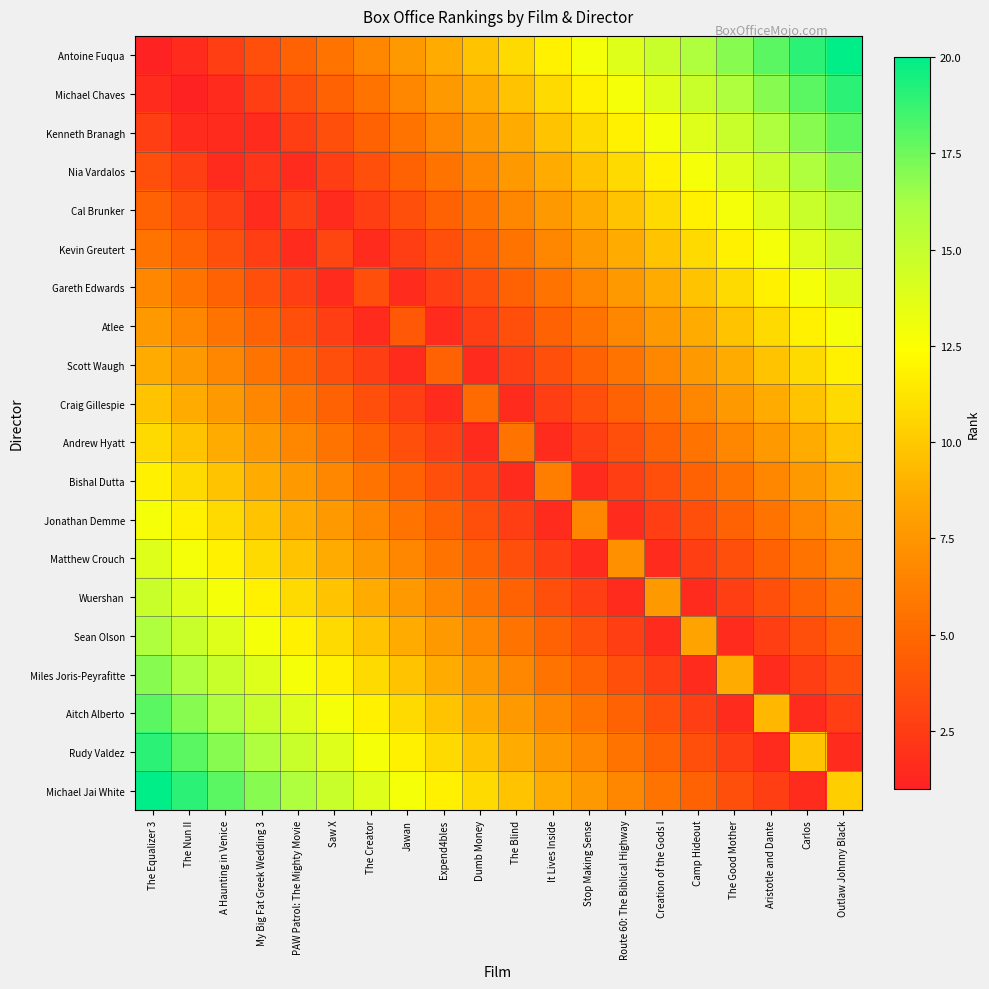

Reading left to right, what are all the values shown in this chart?

Antoine Fuqua: The Equalizer 3=0.5	The Nun II=1.5	A Haunting in Venice=2.6	My Big Fat Greek Wedding 3=3.6	PAW Patrol: The Mighty Movie=4.6	Saw X=5.6	The Creator=6.7	Jawan=7.7	Expend4bles=8.7	Dumb Money=9.7	The Blind=10.8	It Lives Inside=11.8	Stop Making Sense=12.8	Route 60: The Biblical Highway=13.8	Creation of the Gods I=14.9	Camp Hideout=15.9	The Good Mother=16.9	Aristotle and Dante=17.9	Carlos=19.0	Outlaw Johnny Black=20.0
Michael Chaves: The Equalizer 3=1.5	The Nun II=1.0	A Haunting in Venice=1.5	My Big Fat Greek Wedding 3=2.6	PAW Patrol: The Mighty Movie=3.6	Saw X=4.6	The Creator=5.6	Jawan=6.7	Expend4bles=7.7	Dumb Money=8.7	The Blind=9.7	It Lives Inside=10.8	Stop Making Sense=11.8	Route 60: The Biblical Highway=12.8	Creation of the Gods I=13.8	Camp Hideout=14.9	The Good Mother=15.9	Aristotle and Dante=16.9	Carlos=17.9	Outlaw Johnny Black=19.0
Kenneth Branagh: The Equalizer 3=2.6	The Nun II=1.5	A Haunting in Venice=1.5	My Big Fat Greek Wedding 3=1.5	PAW Patrol: The Mighty Movie=2.6	Saw X=3.6	The Creator=4.6	Jawan=5.6	Expend4bles=6.7	Dumb Money=7.7	The Blind=8.7	It Lives Inside=9.7	Stop Making Sense=10.8	Route 60: The Biblical Highway=11.8	Creation of the Gods I=12.8	Camp Hideout=13.8	The Good Mother=14.9	Aristotle and Dante=15.9	Carlos=16.9	Outlaw Johnny Black=17.9
Nia Vardalos: The Equalizer 3=3.6	The Nun II=2.6	A Haunting in Venice=1.5	My Big Fat Greek Wedding 3=2.1	PAW Patrol: The Mighty Movie=1.5	Saw X=2.6	The Creator=3.6	Jawan=4.6	Expend4bles=5.6	Dumb Money=6.7	The Blind=7.7	It Lives Inside=8.7	Stop Making Sense=9.7	Route 60: The Biblical Highway=10.8	Creation of the Gods I=11.8	Camp Hideout=12.8	The Good Mother=13.8	Aristotle and Dante=14.9	Carlos=15.9	Outlaw Johnny Black=16.9
Cal Brunker: The Equalizer 3=4.6	The Nun II=3.6	A Haunting in Venice=2.6	My Big Fat Greek Wedding 3=1.5	PAW Patrol: The Mighty Movie=2.6	Saw X=1.5	The Creator=2.6	Jawan=3.6	Expend4bles=4.6	Dumb Money=5.6	The Blind=6.7	It Lives Inside=7.7	Stop Making Sense=8.7	Route 60: The Biblical Highway=9.7	Creation of the Gods I=10.8	Camp Hideout=11.8	The Good Mother=12.8	Aristotle and Dante=13.8	Carlos=14.9	Outlaw Johnny Black=15.9
Kevin Greutert: The Equalizer 3=5.6	The Nun II=4.6	A Haunting in Venice=3.6	My Big Fat Greek Wedding 3=2.6	PAW Patrol: The Mighty Movie=1.5	Saw X=3.1	The Creator=1.5	Jawan=2.6	Expend4bles=3.6	Dumb Money=4.6	The Blind=5.6	It Lives Inside=6.7	Stop Making Sense=7.7	Route 60: The Biblical Highway=8.7	Creation of the Gods I=9.7	Camp Hideout=10.8	The Good Mother=11.8	Aristotle and Dante=12.8	Carlos=13.8	Outlaw Johnny Black=14.9
Gareth Edwards: The Equalizer 3=6.7	The Nun II=5.6	A Haunting in Venice=4.6	My Big Fat Greek Wedding 3=3.6	PAW Patrol: The Mighty Movie=2.6	Saw X=1.5	The Creator=3.6	Jawan=1.5	Expend4bles=2.6	Dumb Money=3.6	The Blind=4.6	It Lives Inside=5.6	Stop Making Sense=6.7	Route 60: The Biblical Highway=7.7	Creation of the Gods I=8.7	Camp Hideout=9.7	The Good Mother=10.8	Aristotle and Dante=11.8	Carlos=12.8	Outlaw Johnny Black=13.8
Atlee: The Equalizer 3=7.7	The Nun II=6.7	A Haunting in Venice=5.6	My Big Fat Greek Wedding 3=4.6	PAW Patrol: The Mighty Movie=3.6	Saw X=2.6	The Creator=1.5	Jawan=4.1	Expend4bles=1.5	Dumb Money=2.6	The Blind=3.6	It Lives Inside=4.6	Stop Making Sense=5.6	Route 60: The Biblical Highway=6.7	Creation of the Gods I=7.7	Camp Hideout=8.7	The Good Mother=9.7	Aristotle and Dante=10.8	Carlos=11.8	Outlaw Johnny Black=12.8
Scott Waugh: The Equalizer 3=8.7	The Nun II=7.7	A Haunting in Venice=6.7	My Big Fat Greek Wedding 3=5.6	PAW Patrol: The Mighty Movie=4.6	Saw X=3.6	The Creator=2.6	Jawan=1.5	Expend4bles=4.6	Dumb Money=1.5	The Blind=2.6	It Lives Inside=3.6	Stop Making Sense=4.6	Route 60: The Biblical Highway=5.6	Creation of the Gods I=6.7	Camp Hideout=7.7	The Good Mother=8.7	Aristotle and Dante=9.7	Carlos=10.8	Outlaw Johnny Black=11.8
Craig Gillespie: The Equalizer 3=9.7	The Nun II=8.7	A Haunting in Venice=7.7	My Big Fat Greek Wedding 3=6.7	PAW Patrol: The Mighty Movie=5.6	Saw X=4.6	The Creator=3.6	Jawan=2.6	Expend4bles=1.5	Dumb Money=5.1	The Blind=1.5	It Lives Inside=2.6	Stop Making Sense=3.6	Route 60: The Biblical Highway=4.6	Creation of the Gods I=5.6	Camp Hideout=6.7	The Good Mother=7.7	Aristotle and Dante=8.7	Carlos=9.7	Outlaw Johnny Black=10.8
Andrew Hyatt: The Equalizer 3=10.8	The Nun II=9.7	A Haunting in Venice=8.7	My Big Fat Greek Wedding 3=7.7	PAW Patrol: The Mighty Movie=6.7	Saw X=5.6	The Creator=4.6	Jawan=3.6	Expend4bles=2.6	Dumb Money=1.5	The Blind=5.6	It Lives Inside=1.5	Stop Making Sense=2.6	Route 60: The Biblical Highway=3.6	Creation of the Gods I=4.6	Camp Hideout=5.6	The Good Mother=6.7	Aristotle and Dante=7.7	Carlos=8.7	Outlaw Johnny Black=9.7
Bishal Dutta: The Equalizer 3=11.8	The Nun II=10.8	A Haunting in Venice=9.7	My Big Fat Greek Wedding 3=8.7	PAW Patrol: The Mighty Movie=7.7	Saw X=6.7	The Creator=5.6	Jawan=4.6	Expend4bles=3.6	Dumb Money=2.6	The Blind=1.5	It Lives Inside=6.2	Stop Making Sense=1.5	Route 60: The Biblical Highway=2.6	Creation of the Gods I=3.6	Camp Hideout=4.6	The Good Mother=5.6	Aristotle and Dante=6.7	Carlos=7.7	Outlaw Johnny Black=8.7
Jonathan Demme: The Equalizer 3=12.8	The Nun II=11.8	A Haunting in Venice=10.8	My Big Fat Greek Wedding 3=9.7	PAW Patrol: The Mighty Movie=8.7	Saw X=7.7	The Creator=6.7	Jawan=5.6	Expend4bles=4.6	Dumb Money=3.6	The Blind=2.6	It Lives Inside=1.5	Stop Making Sense=6.7	Route 60: The Biblical Highway=1.5	Creation of the Gods I=2.6	Camp Hideout=3.6	The Good Mother=4.6	Aristotle and Dante=5.6	Carlos=6.7	Outlaw Johnny Black=7.7
Matthew Crouch: The Equalizer 3=13.8	The Nun II=12.8	A Haunting in Venice=11.8	My Big Fat Greek Wedding 3=10.8	PAW Patrol: The Mighty Movie=9.7	Saw X=8.7	The Creator=7.7	Jawan=6.7	Expend4bles=5.6	Dumb Money=4.6	The Blind=3.6	It Lives Inside=2.6	Stop Making Sense=1.5	Route 60: The Biblical Highway=7.2	Creation of the Gods I=1.5	Camp Hideout=2.6	The Good Mother=3.6	Aristotle and Dante=4.6	Carlos=5.6	Outlaw Johnny Black=6.7
Wuershan: The Equalizer 3=14.9	The Nun II=13.8	A Haunting in Venice=12.8	My Big Fat Greek Wedding 3=11.8	PAW Patrol: The Mighty Movie=10.8	Saw X=9.7	The Creator=8.7	Jawan=7.7	Expend4bles=6.7	Dumb Money=5.6	The Blind=4.6	It Lives Inside=3.6	Stop Making Sense=2.6	Route 60: The Biblical Highway=1.5	Creation of the Gods I=7.7	Camp Hideout=1.5	The Good Mother=2.6	Aristotle and Dante=3.6	Carlos=4.6	Outlaw Johnny Black=5.6
Sean Olson: The Equalizer 3=15.9	The Nun II=14.9	A Haunting in Venice=13.8	My Big Fat Greek Wedding 3=12.8	PAW Patrol: The Mighty Movie=11.8	Saw X=10.8	The Creator=9.7	Jawan=8.7	Expend4bles=7.7	Dumb Money=6.7	The Blind=5.6	It Lives Inside=4.6	Stop Making Sense=3.6	Route 60: The Biblical Highway=2.6	Creation of the Gods I=1.5	Camp Hideout=8.2	The Good Mother=1.5	Aristotle and Dante=2.6	Carlos=3.6	Outlaw Johnny Black=4.6
Miles Joris-Peyrafitte: The Equalizer 3=16.9	The Nun II=15.9	A Haunting in Venice=14.9	My Big Fat Greek Wedding 3=13.8	PAW Patrol: The Mighty Movie=12.8	Saw X=11.8	The Creator=10.8	Jawan=9.7	Expend4bles=8.7	Dumb Money=7.7	The Blind=6.7	It Lives Inside=5.6	Stop Making Sense=4.6	Route 60: The Biblical Highway=3.6	Creation of the Gods I=2.6	Camp Hideout=1.5	The Good Mother=8.7	Aristotle and Dante=1.5	Carlos=2.6	Outlaw Johnny Black=3.6
Aitch Alberto: The Equalizer 3=17.9	The Nun II=16.9	A Haunting in Venice=15.9	My Big Fat Greek Wedding 3=14.9	PAW Patrol: The Mighty Movie=13.8	Saw X=12.8	The Creator=11.8	Jawan=10.8	Expend4bles=9.7	Dumb Money=8.7	The Blind=7.7	It Lives Inside=6.7	Stop Making Sense=5.6	Route 60: The Biblical Highway=4.6	Creation of the Gods I=3.6	Camp Hideout=2.6	The Good Mother=1.5	Aristotle and Dante=9.2	Carlos=1.5	Outlaw Johnny Black=2.6
Rudy Valdez: The Equalizer 3=19.0	The Nun II=17.9	A Haunting in Venice=16.9	My Big Fat Greek Wedding 3=15.9	PAW Patrol: The Mighty Movie=14.9	Saw X=13.8	The Creator=12.8	Jawan=11.8	Expend4bles=10.8	Dumb Money=9.7	The Blind=8.7	It Lives Inside=7.7	Stop Making Sense=6.7	Route 60: The Biblical Highway=5.6	Creation of the Gods I=4.6	Camp Hideout=3.6	The Good Mother=2.6	Aristotle and Dante=1.5	Carlos=9.7	Outlaw Johnny Black=1.5
Michael Jai White: The Equalizer 3=20.0	The Nun II=19.0	A Haunting in Venice=17.9	My Big Fat Greek Wedding 3=16.9	PAW Patrol: The Mighty Movie=15.9	Saw X=14.9	The Creator=13.8	Jawan=12.8	Expend4bles=11.8	Dumb Money=10.8	The Blind=9.7	It Lives Inside=8.7	Stop Making Sense=7.7	Route 60: The Biblical Highway=6.7	Creation of the Gods I=5.6	Camp Hideout=4.6	The Good Mother=3.6	Aristotle and Dante=2.6	Carlos=1.5	Outlaw Johnny Black=10.3